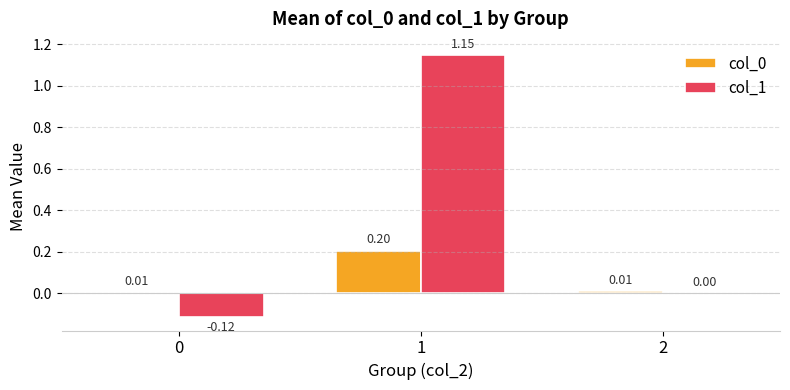

Is the value of col_1 at 0 greater than the value of col_0 at 2?

No